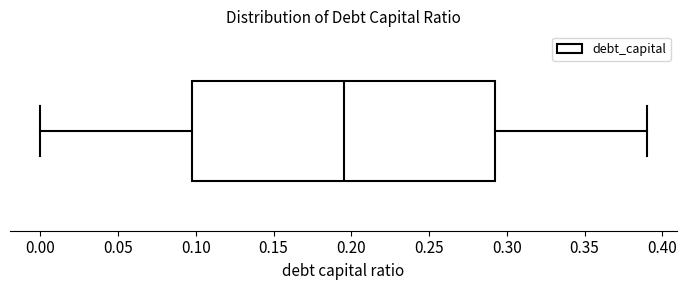

Where is the right edge of the box on the x-axis? The values are not printed on the chart, so give them approximately, as read against the axis.

0.295